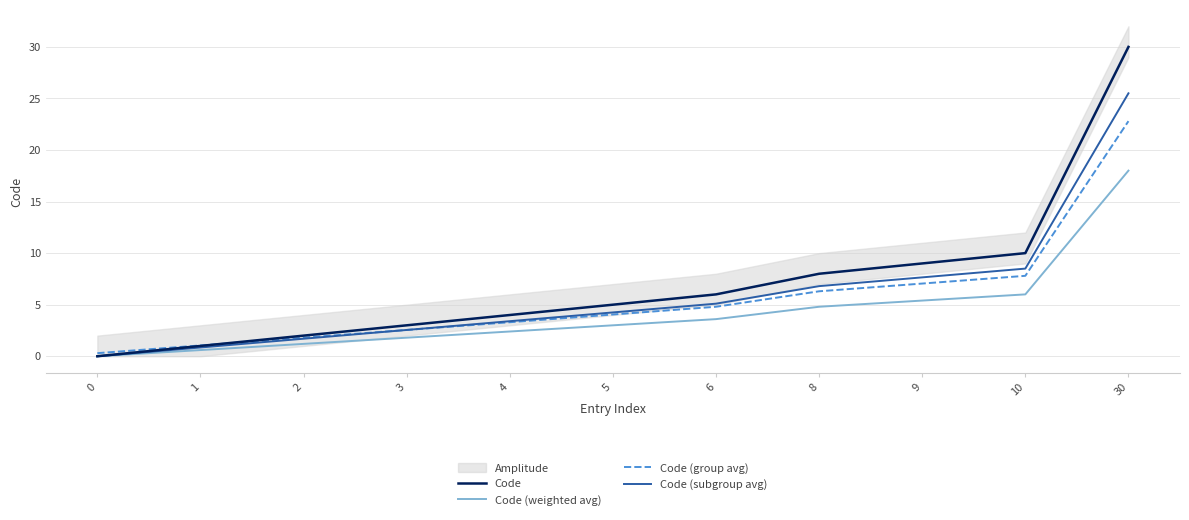

Rank the series by their maximum value, from lowest to highest.

Code (weighted avg), Code (group avg), Code (subgroup avg), Code